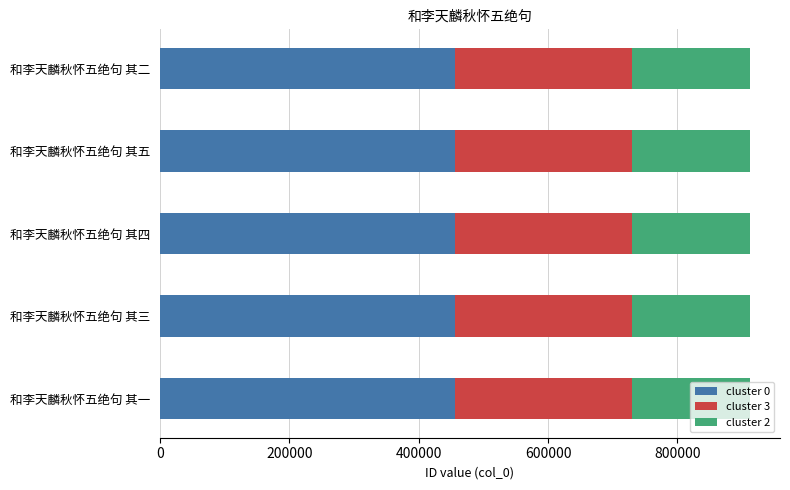

What is the average value of the cluster 0 series?

456406.0